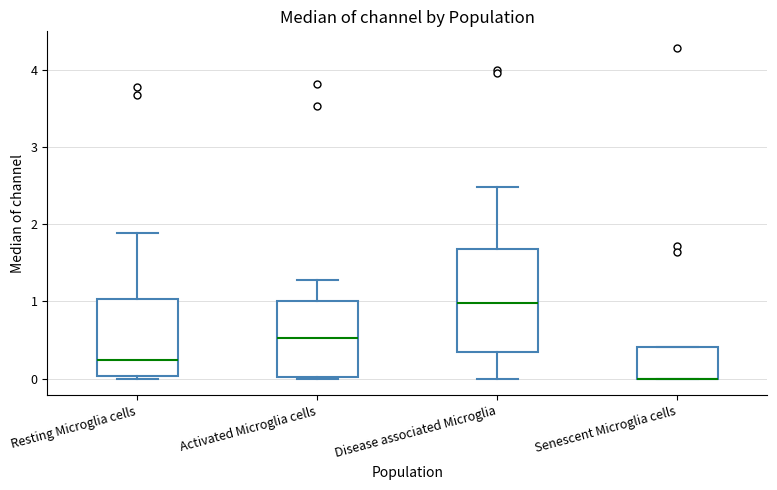

Reading left to right, transcribe this box plot: for each box, give where its median line is, the range the box spans, and where its two whiskers end, as read against the y-axis. The values are not printed on the chart, so give them approximately, as read against the axis.

Resting Microglia cells: median 0.2, box 0.0 to 1.0, whiskers 0.0 (just below the box's lower edge) to 1.9
Activated Microglia cells: median 0.5, box 0.0 to 1.0, whiskers 0.0 to 1.3
Disease associated Microglia: median 1.0, box 0.3 to 1.7, whiskers 0.0 to 2.5
Senescent Microglia cells: median 0.0 (drawn on the box's lower edge), box 0.0 to 0.4, whiskers 0.0 to 0.4